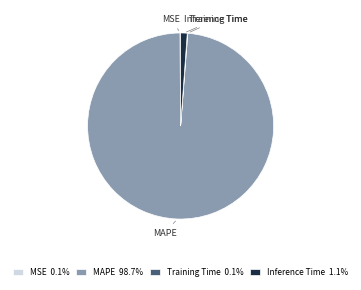

Is there any slice that represents more than half of the pie?

Yes